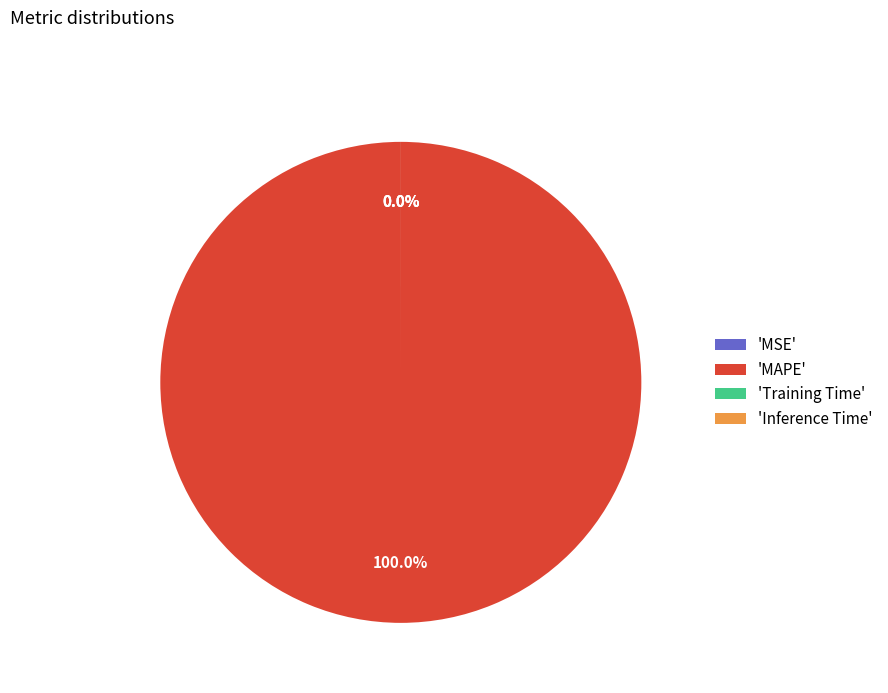

What is the largest slice in the pie chart?

MAPE